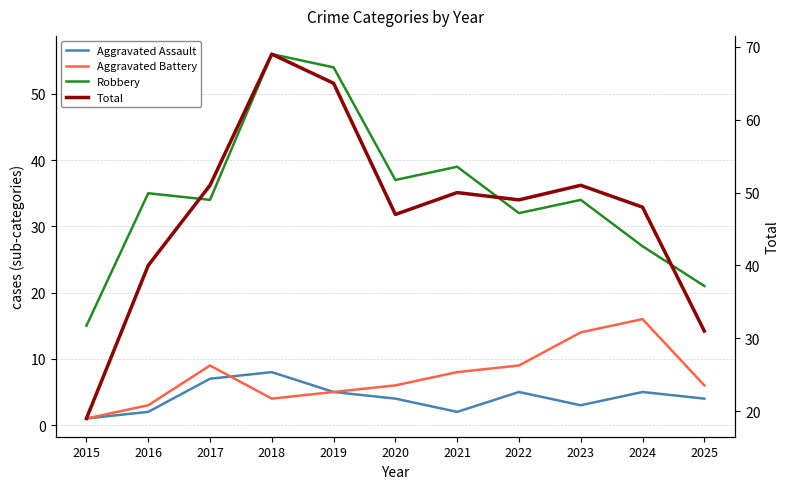

What is the difference between the highest and lowest values at 2019?

60